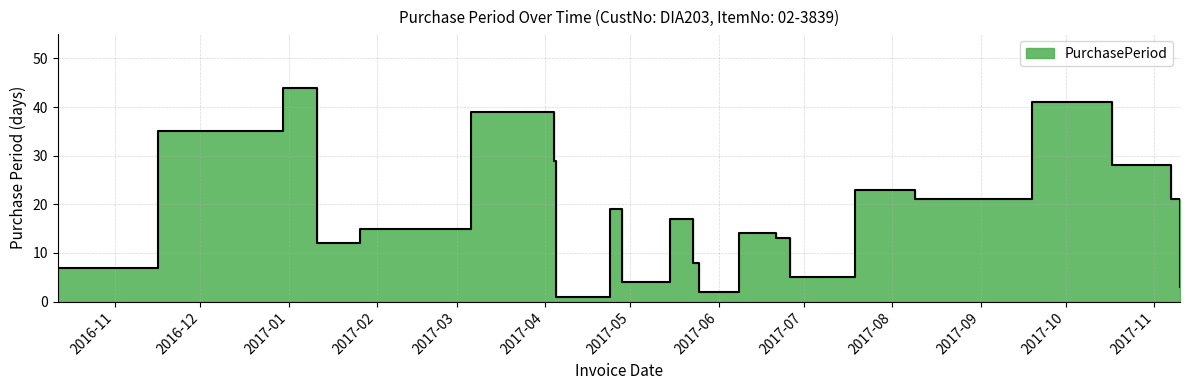

Which has a higher value, 2017-04-04 or 2017-09-19?

2017-09-19